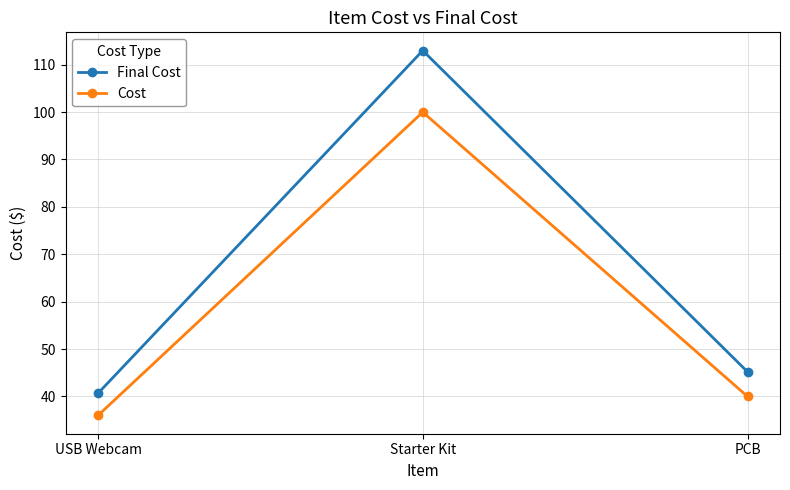

The Cost series shows 135.7 at Starter Kit. True or false?

False